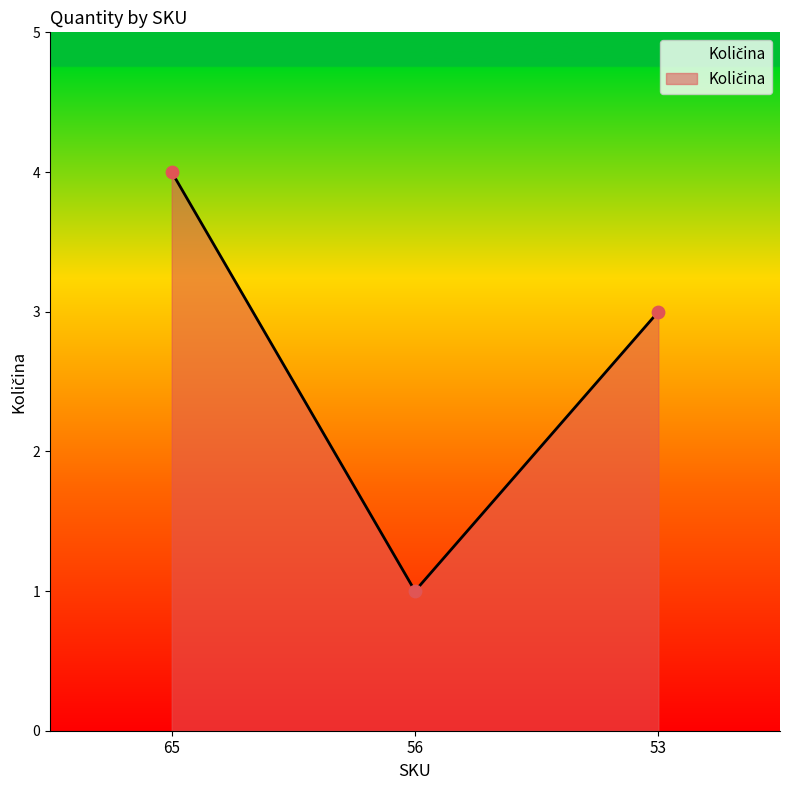

Between 65 and 56, which is larger?

65